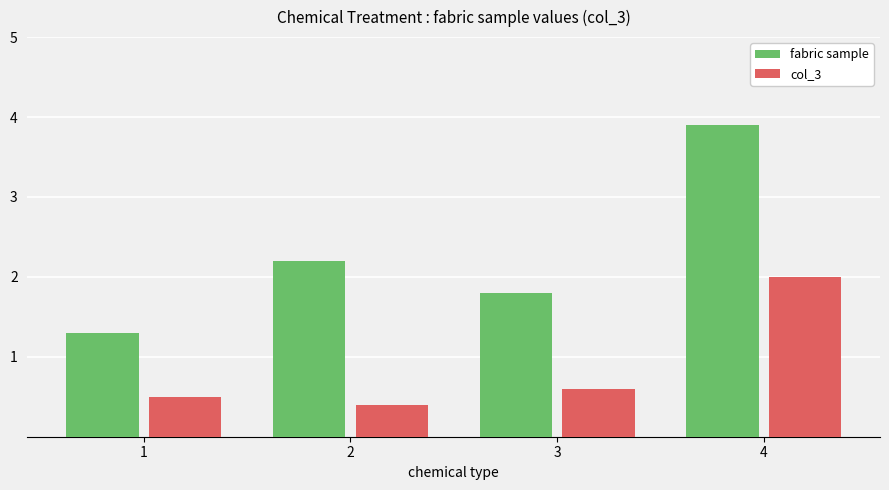

How many bars are there in each group?

2